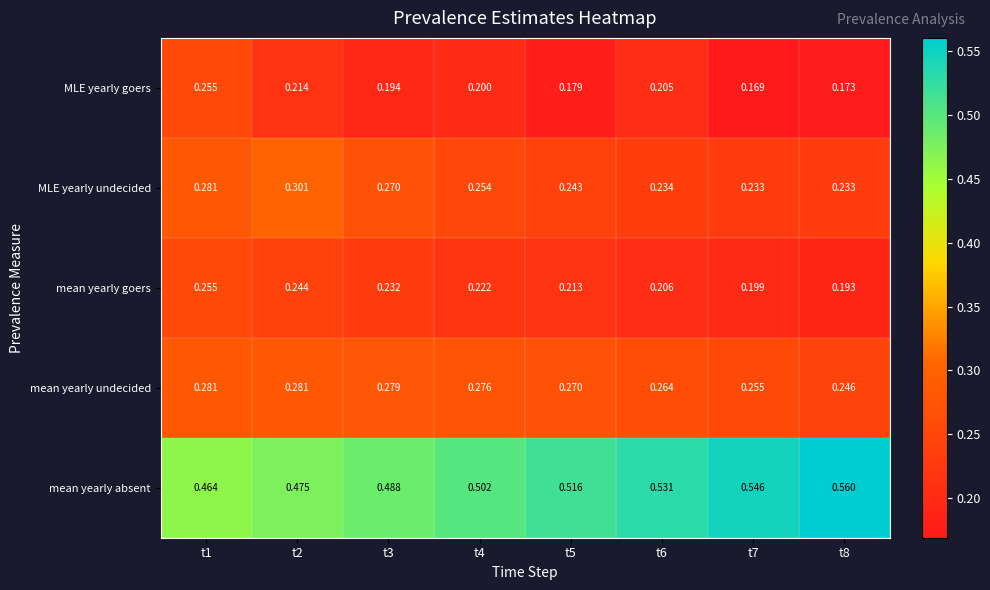

What is the total value across all series at t7?

1.4